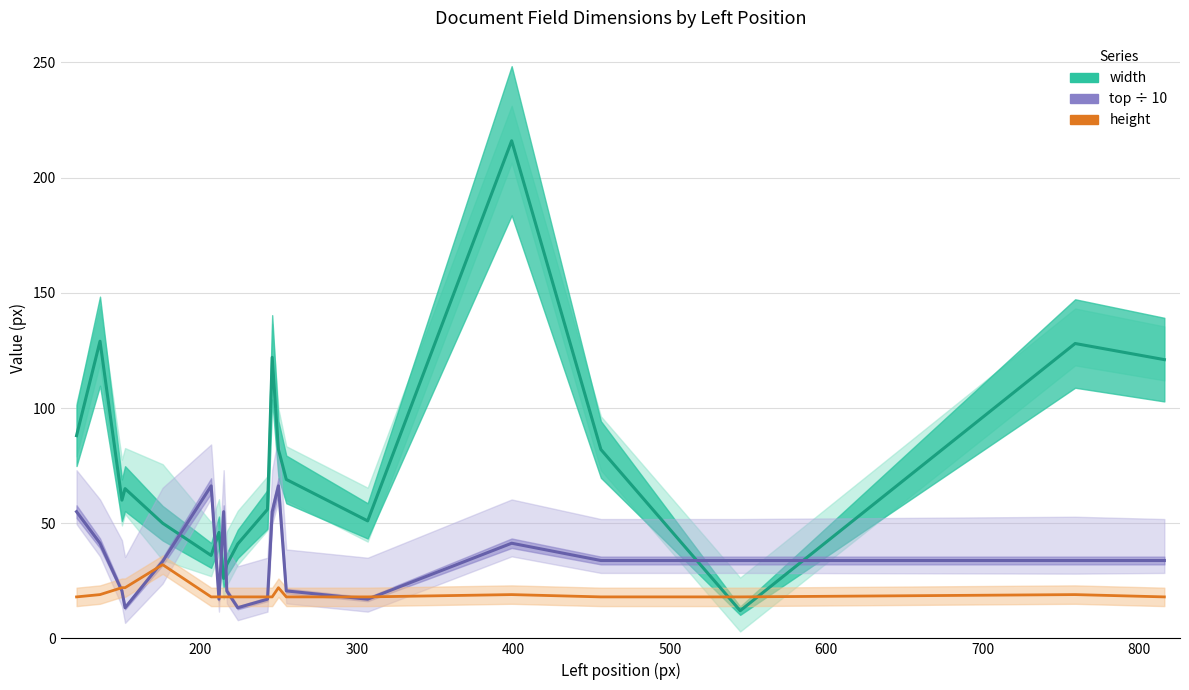

What is the maximum value shown in the chart?

216.0